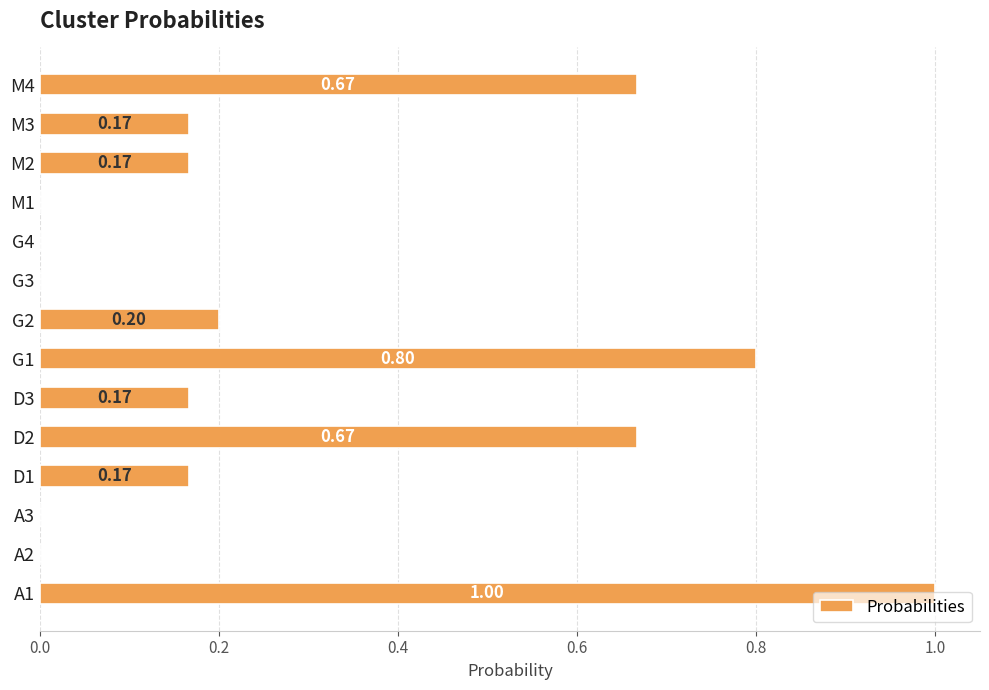

What is the sum of all values?

4.0